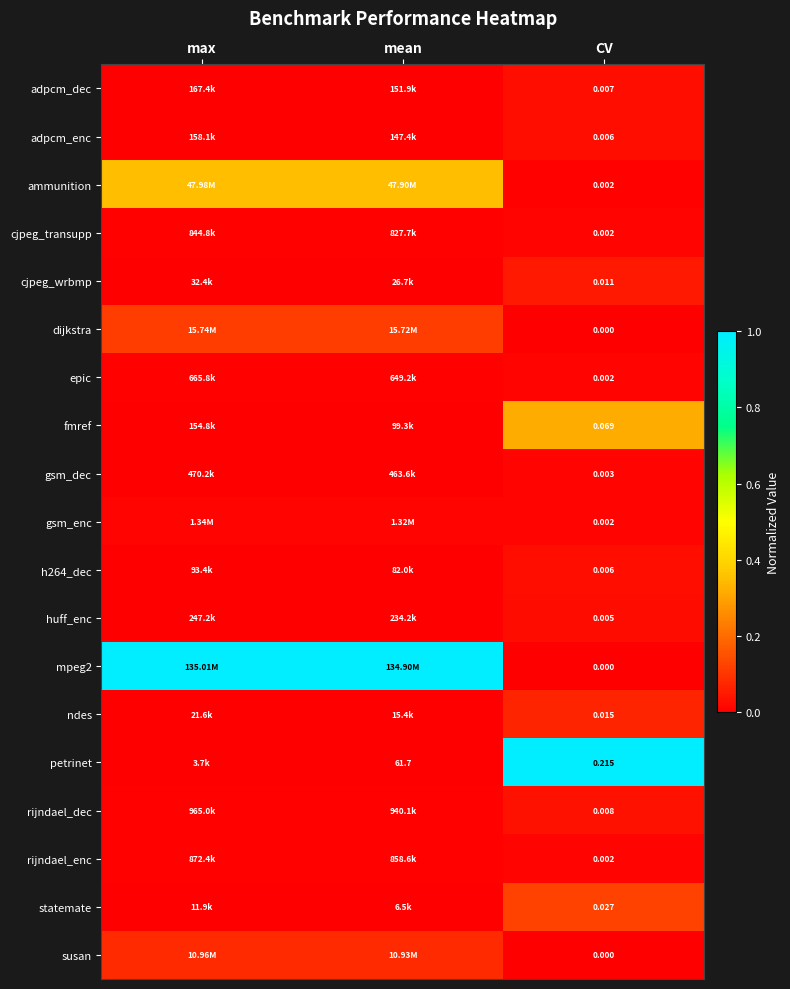

At which label does dijkstra reach its minimum?

CV